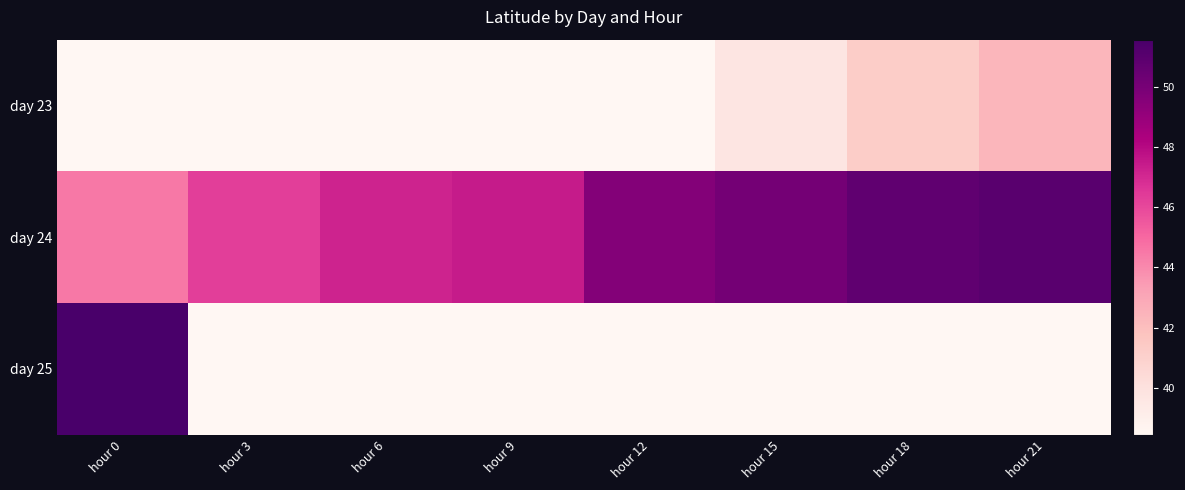

At which category is the sum across all series the highest?

hour 0